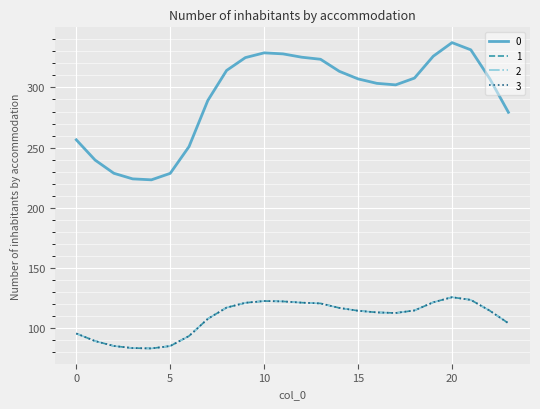

Does the chart have visible grid lines?

Yes